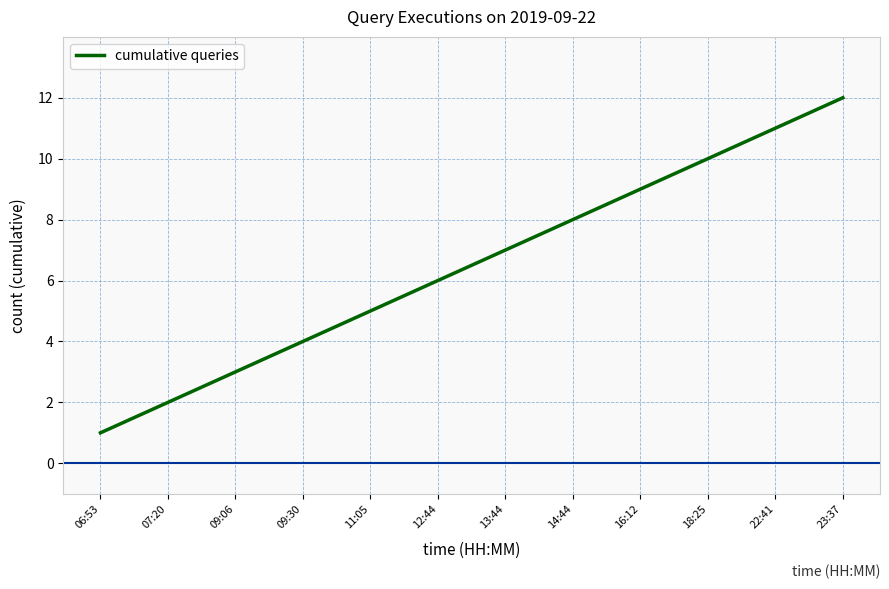

What is the change in value from 12:44 to 14:44?

+2